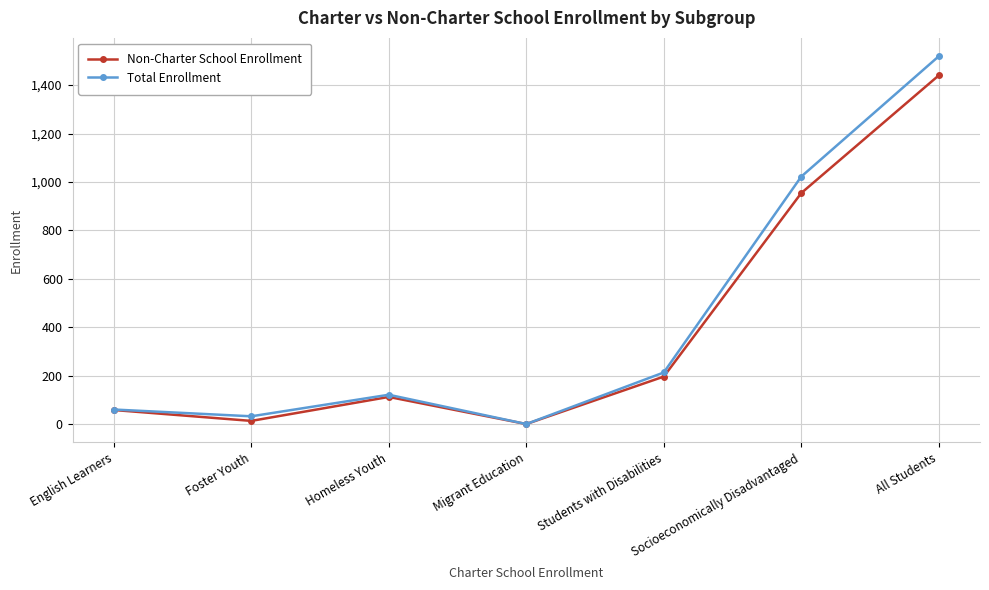

What is the label of the 7th point from the right?

English Learners